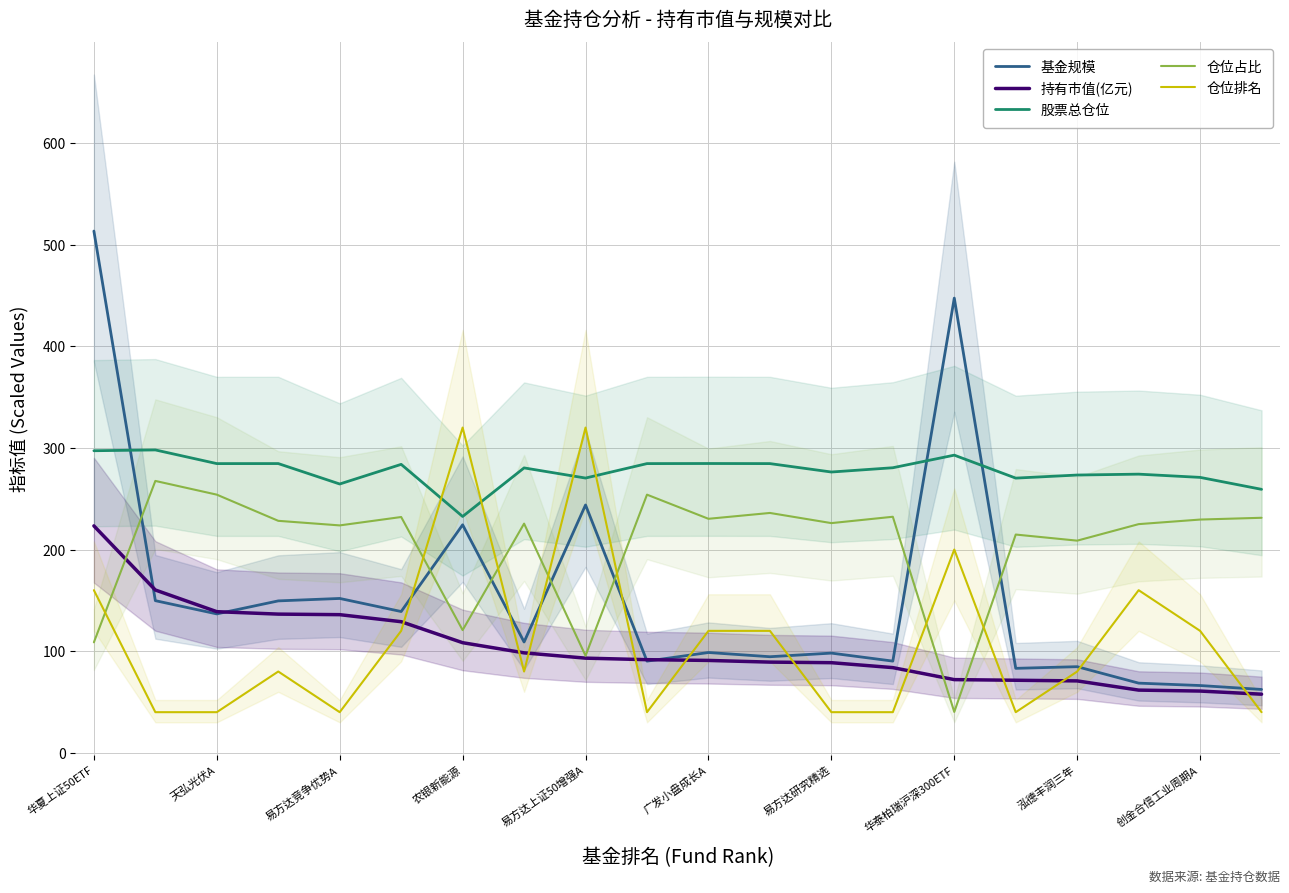

What is the average value of the 仓位占比 series?

204.2